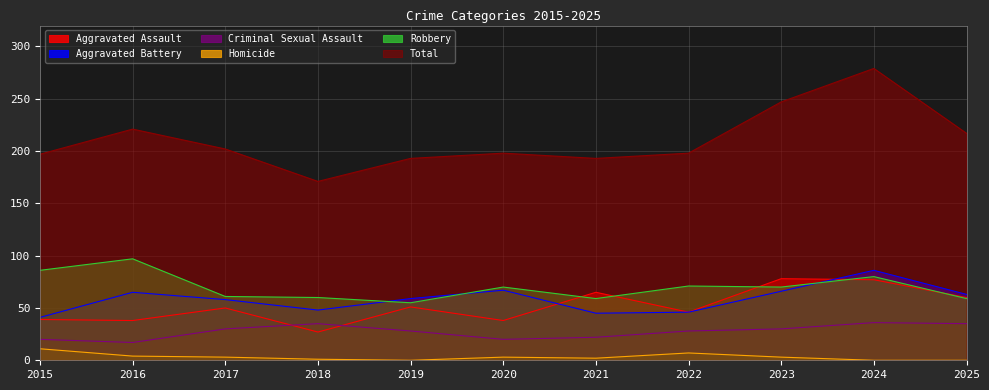

Between 2018 and 2024, which series saw the biggest shift?

Total